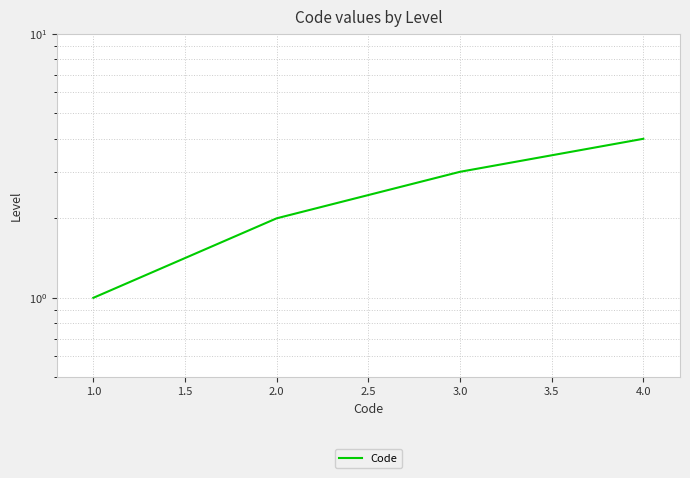

How many data points does each series have?

4